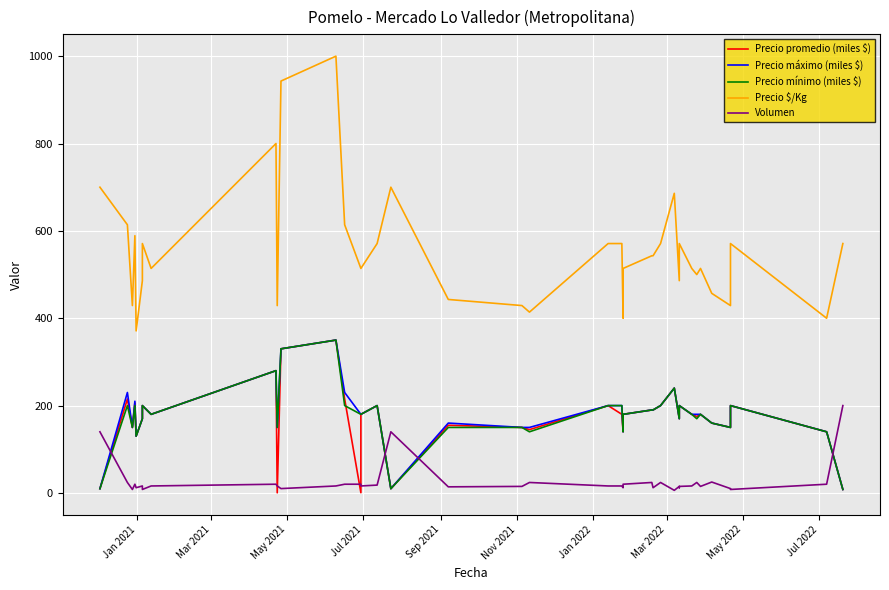

Is this an area chart (filled region under the line)?

No